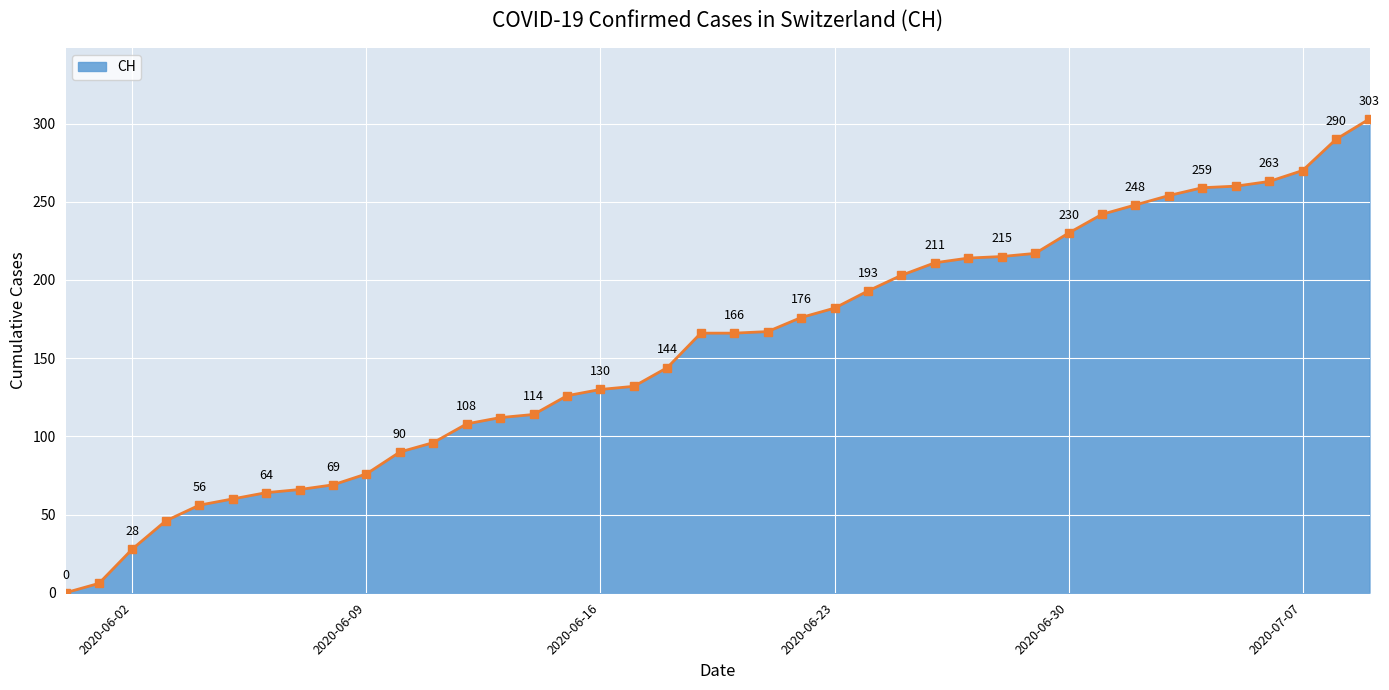

What is the maximum value shown in the chart?

303